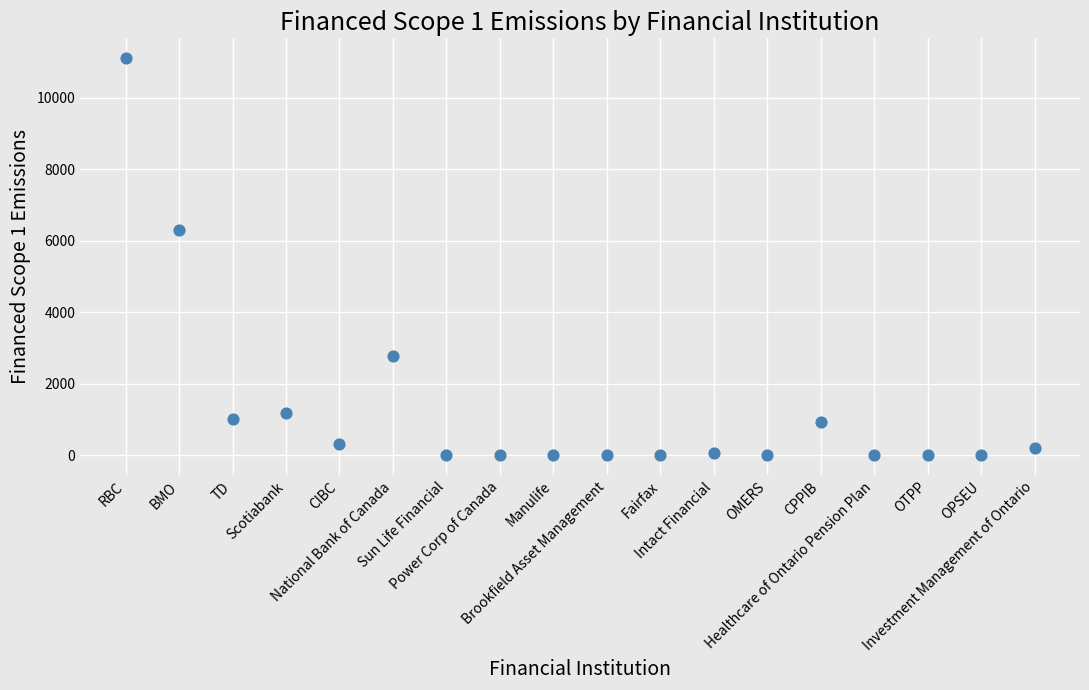

What Y value in the scatter plot is closest to 5554?

6304.5